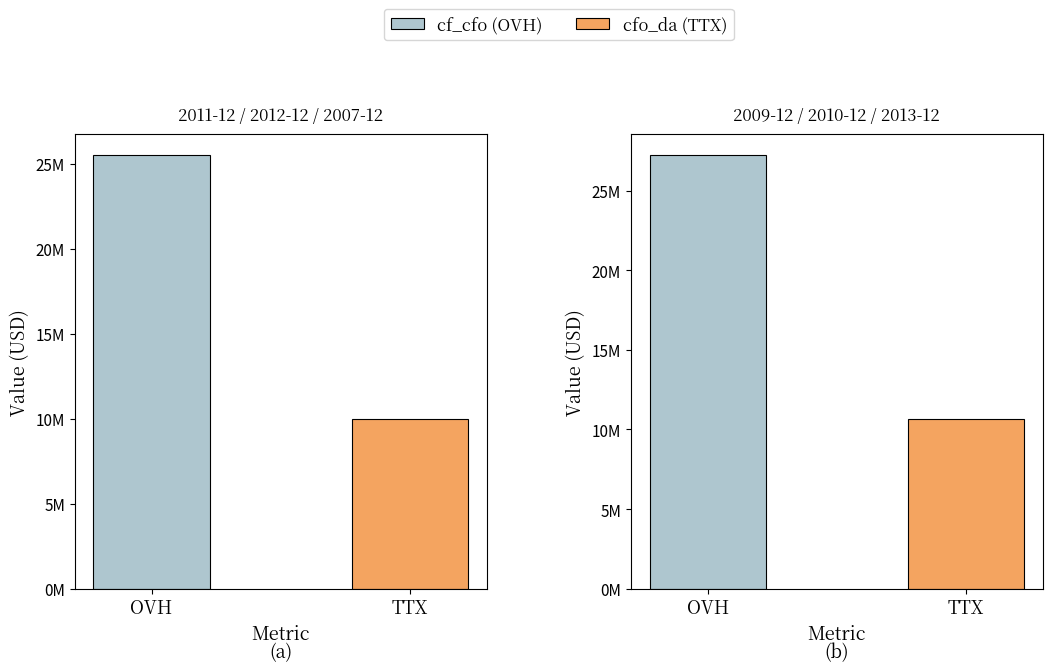

Rank the series at 2013-12 from lowest to highest value.

TTX, OVH